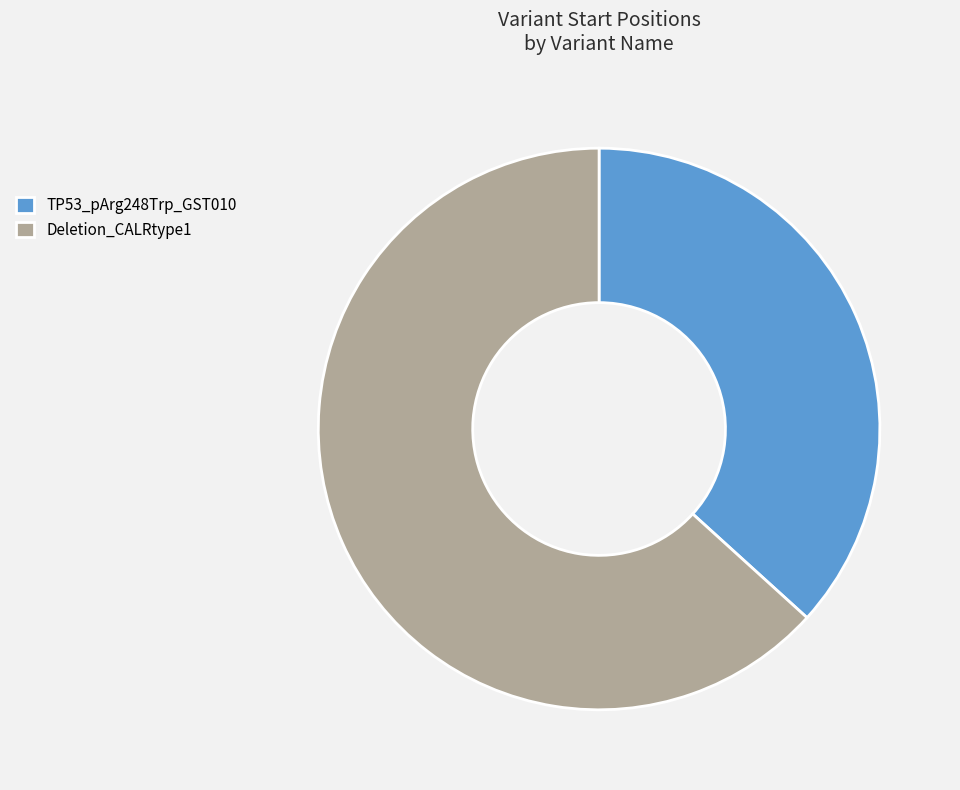

Combined, do TP53_pArg248Trp_GST010 and Deletion_CALRtype1 account for over 50%?

Yes